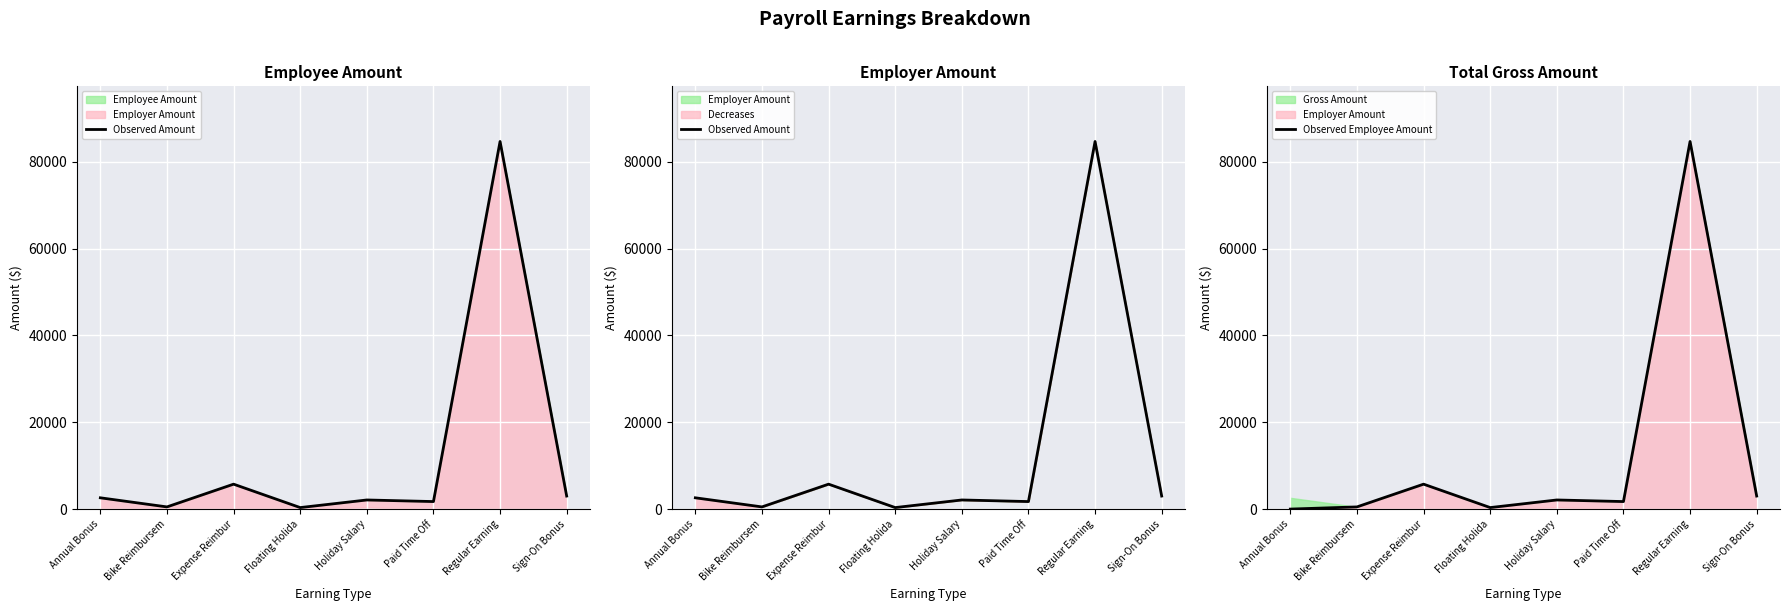

At which label is Observed Employee Amount closest to 42324?

Expense Reimbur